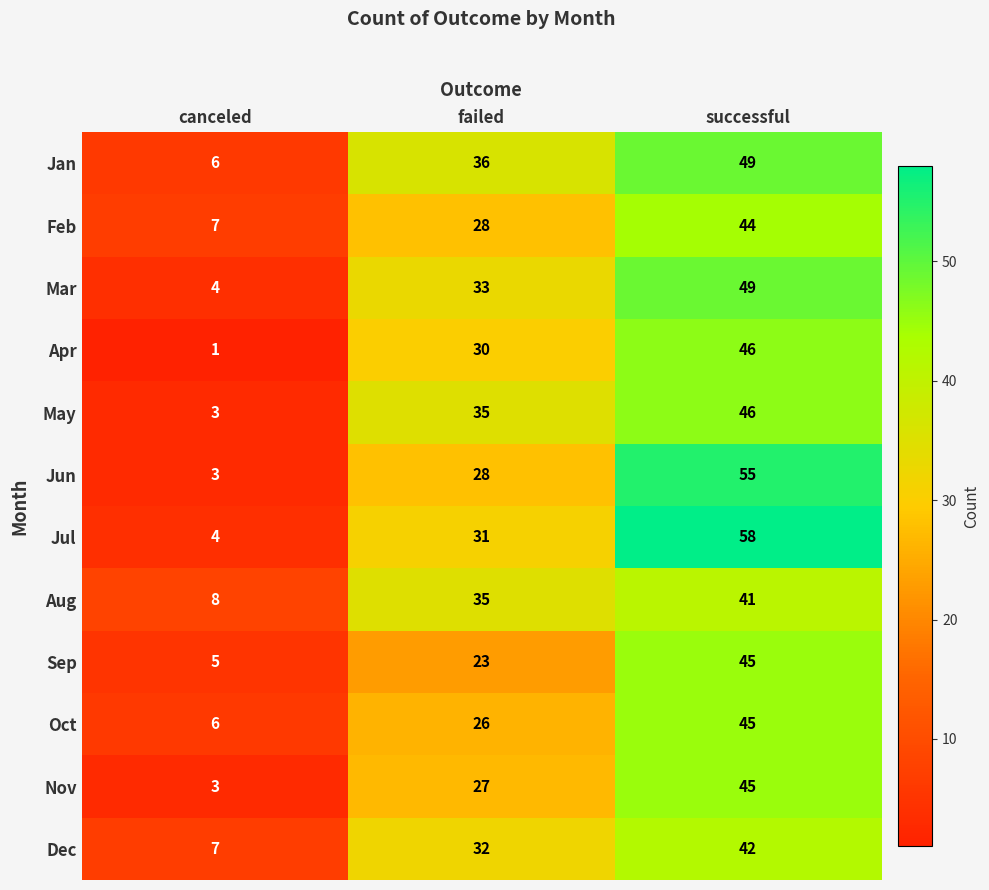

What is the spread (max minus min) of values at canceled?

7